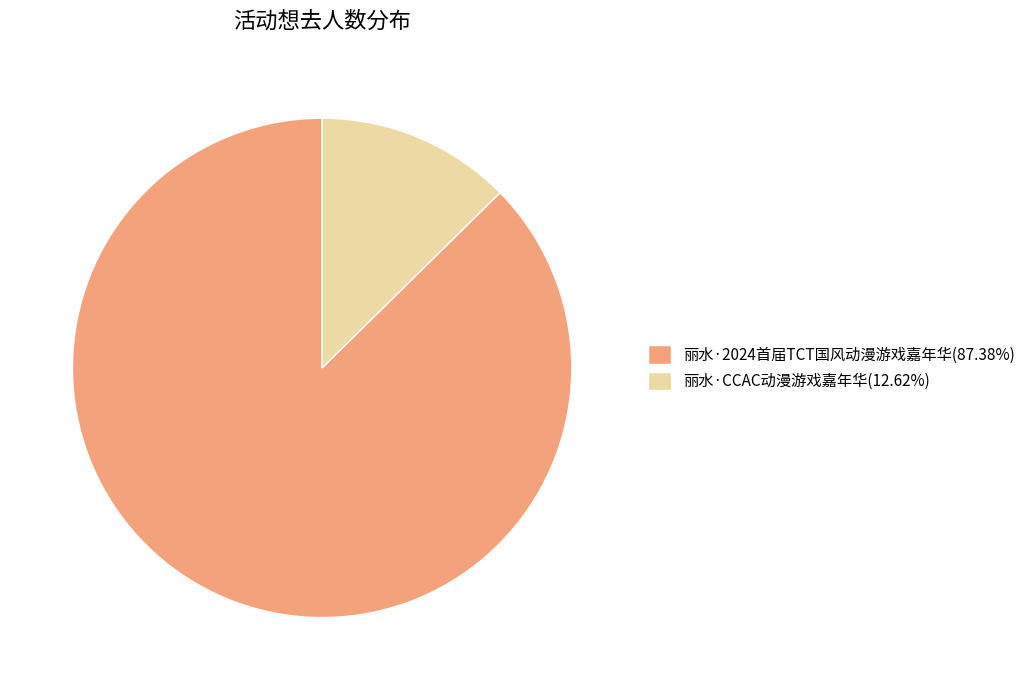

What is the majority slice?

丽水·2024首届TCT国风动漫游戏嘉年华